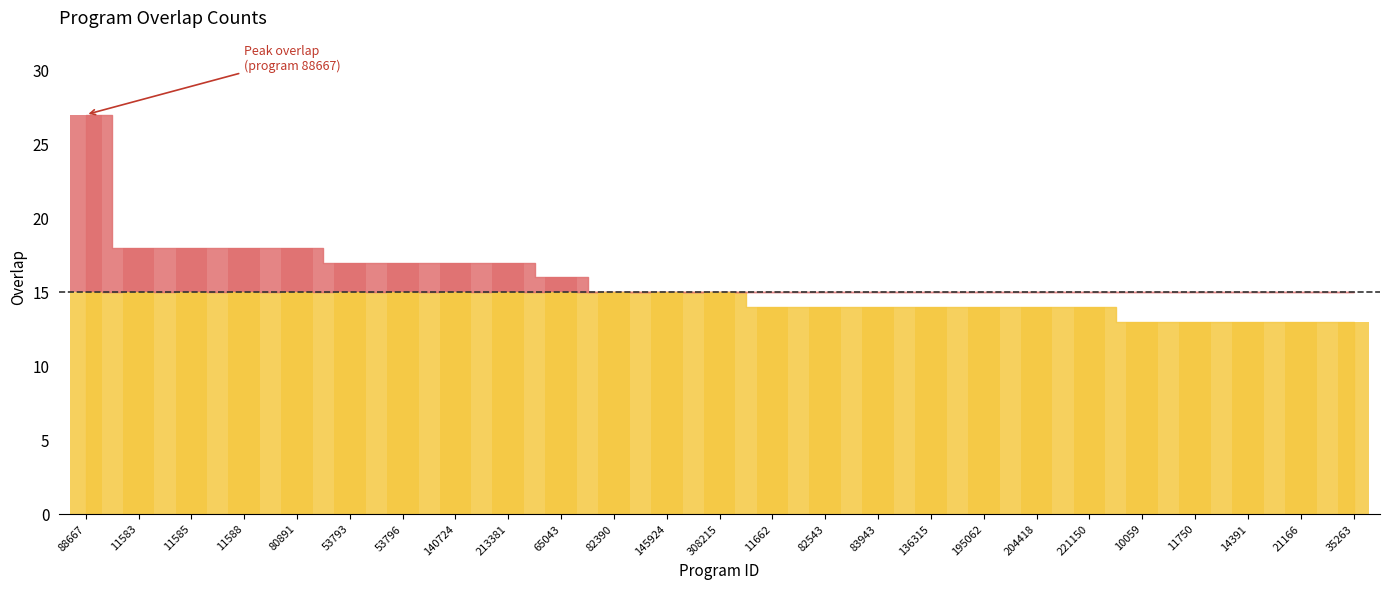

List the labels in order of value, smallest first.

10059, 11750, 14391, 21166, 35263, 11662, 82543, 83943, 136315, 195062, 204418, 221150, 82390, 145924, 308215, 65043, 53793, 53796, 140724, 213381, 11583, 11585, 11588, 80891, 88667